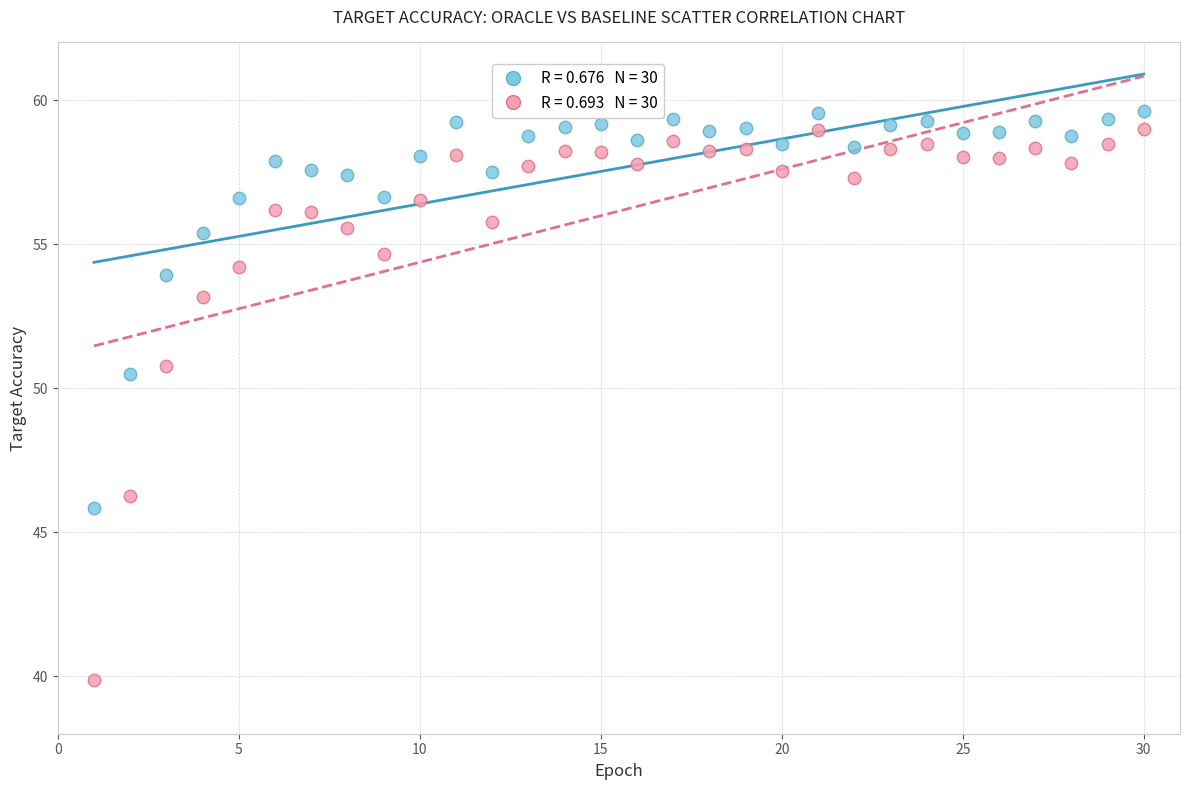

Across all data points, what is the range of X values (max minus min)?

29.0